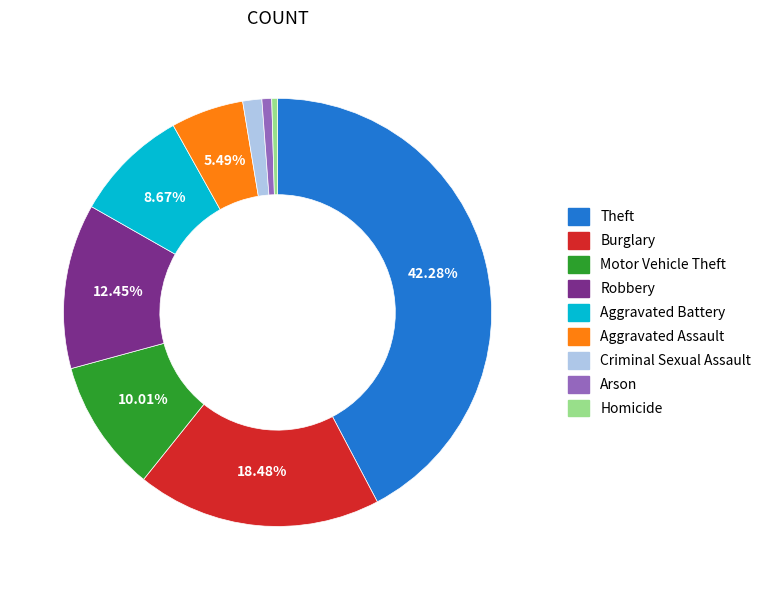

What is the largest slice in the pie chart?

Theft